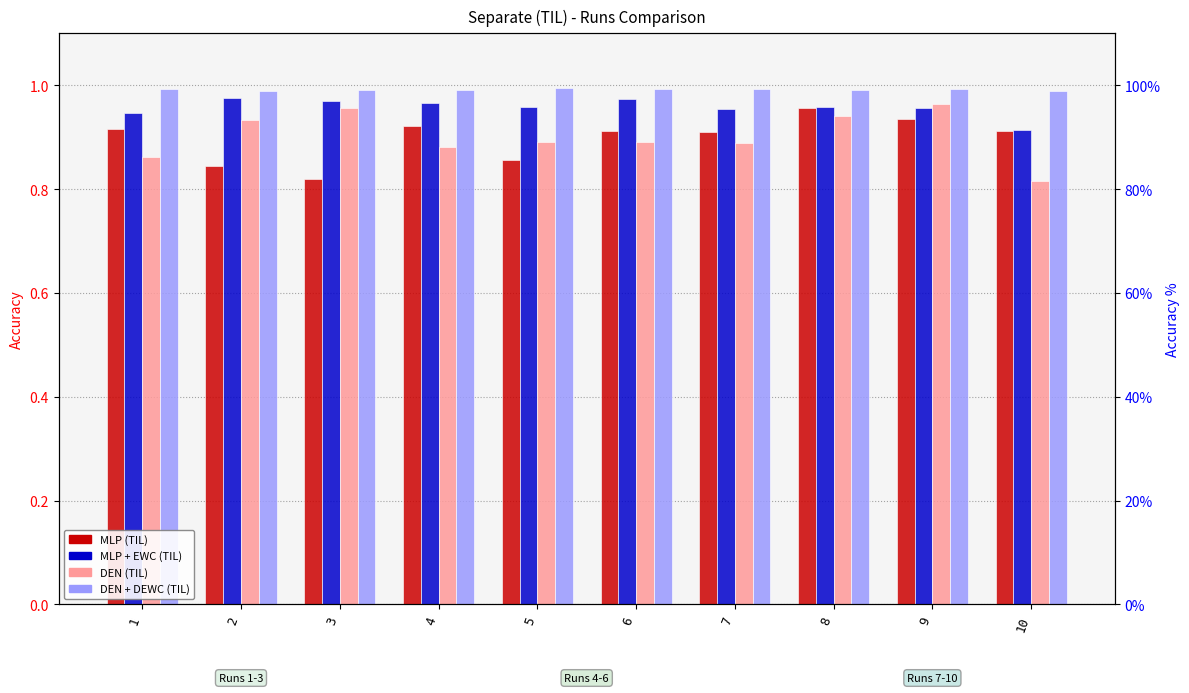

At which category does the chart reach its peak across all series?

5